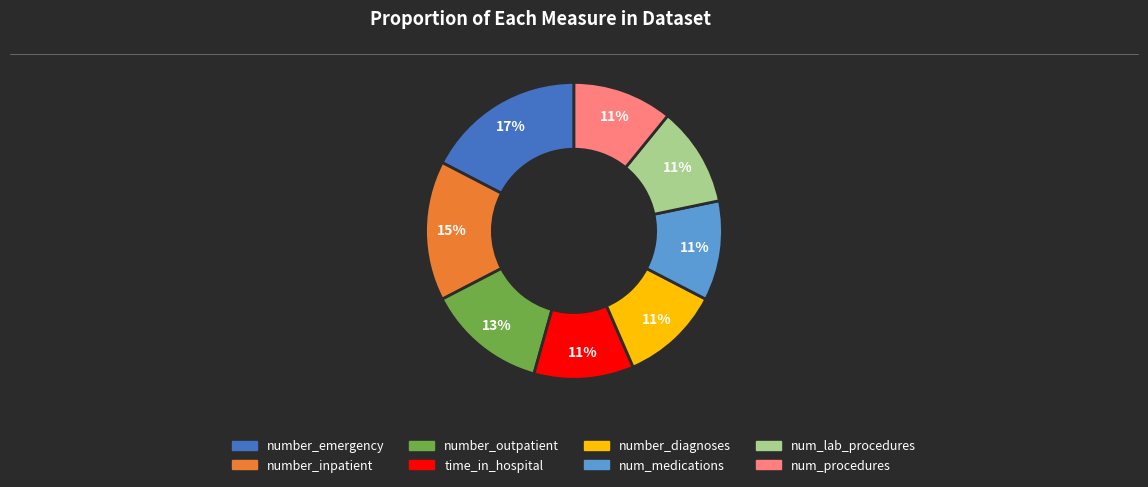

Do num_lab_procedures and num_procedures together represent more than half of the pie?

No